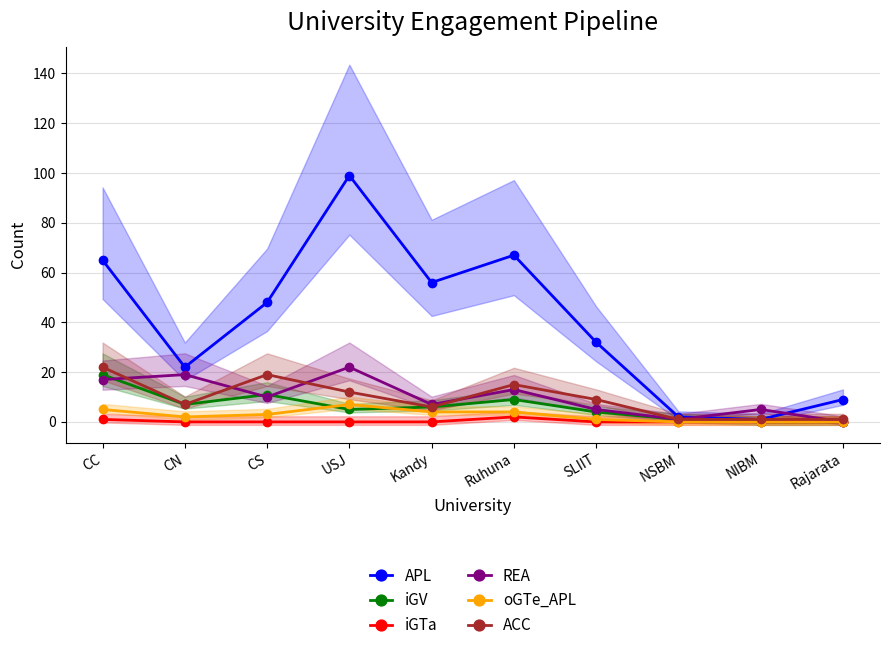

In iGV, how many points are lower than both neighbors (excluding endpoints)?

2